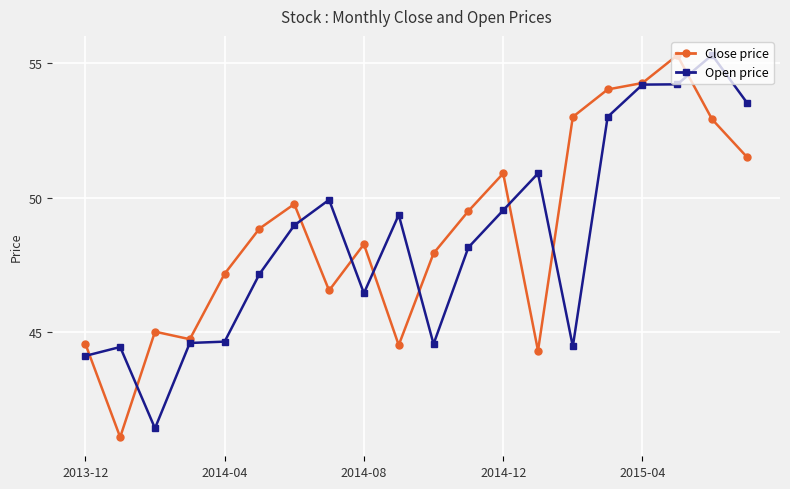

What are all the series names shown in the legend?

Close price, Open price